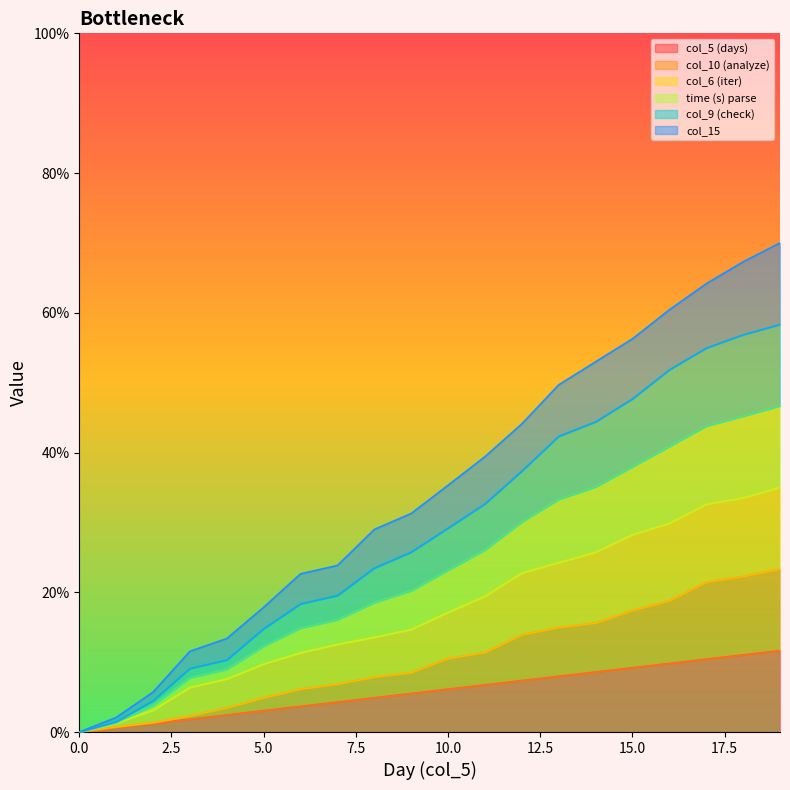

At which category is the sum across all series the highest?

19